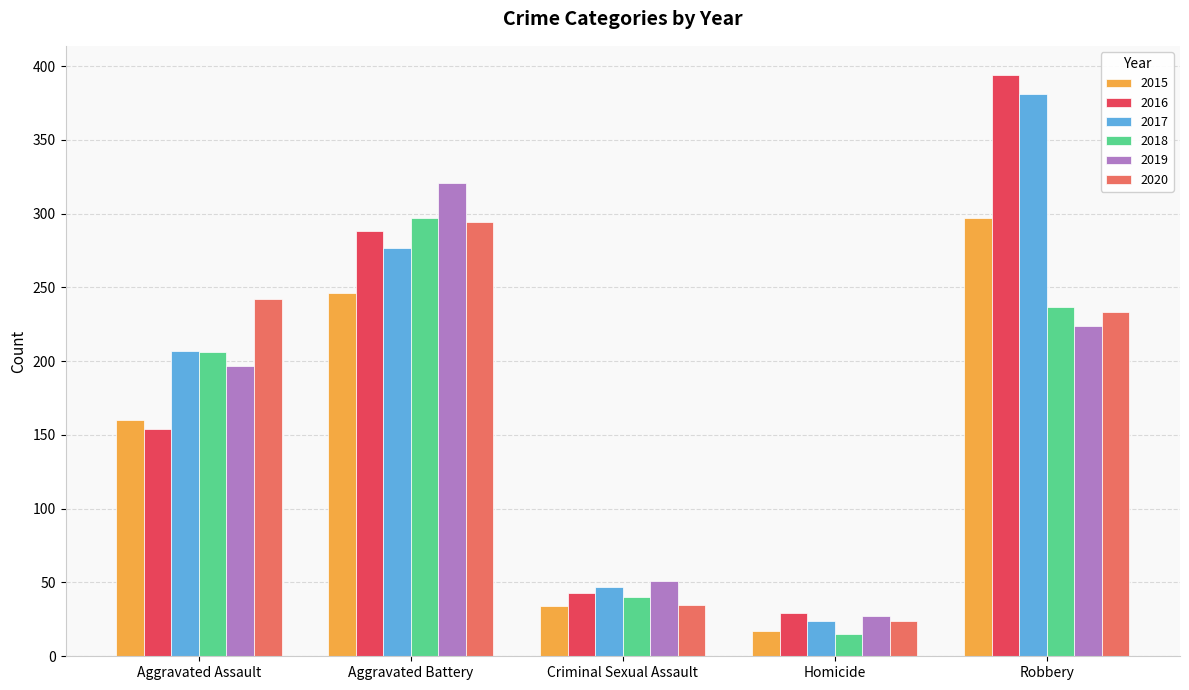

What is the value of the 2018 bar at the 4th from the left?

15